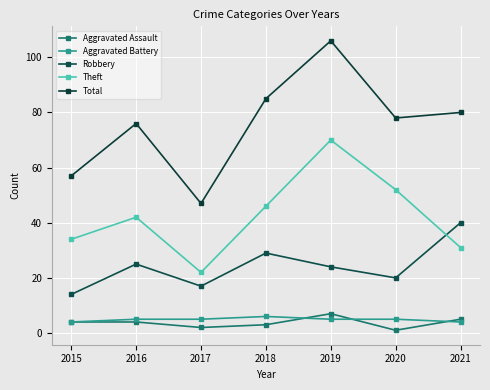

Reading left to right, what are all the values shown in this chart?

Aggravated Assault: 2015=4	2016=4	2017=2	2018=3	2019=7	2020=1	2021=5
Aggravated Battery: 2015=4	2016=5	2017=5	2018=6	2019=5	2020=5	2021=4
Robbery: 2015=14	2016=25	2017=17	2018=29	2019=24	2020=20	2021=40
Theft: 2015=34	2016=42	2017=22	2018=46	2019=70	2020=52	2021=31
Total: 2015=57	2016=76	2017=47	2018=85	2019=106	2020=78	2021=80